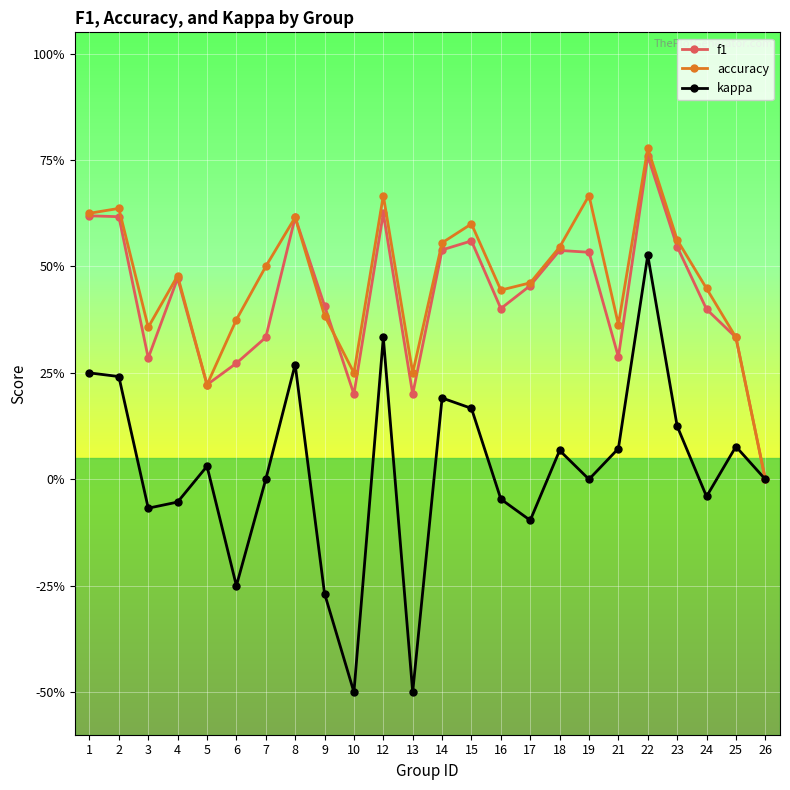

At which category is the sum across all series the highest?

22